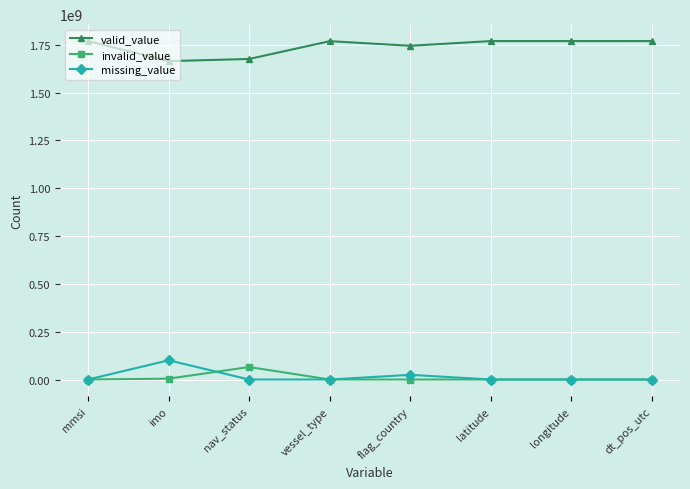

What is the difference between the highest and lowest values at nav_status?

1676048571